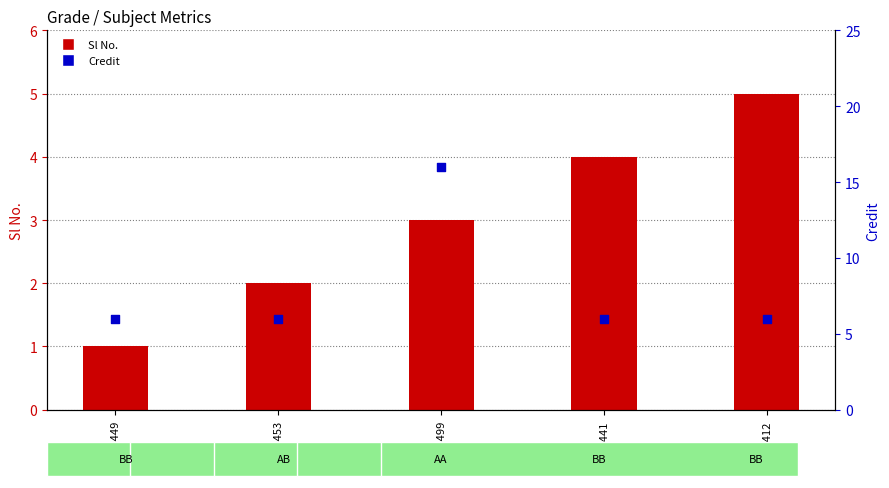

What are all the series names shown in the legend?

Sl No., Credit